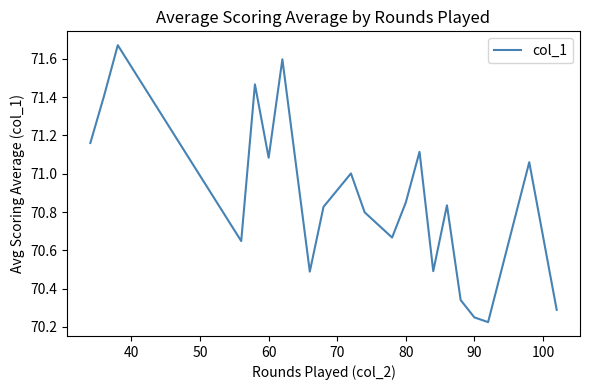

Does the chart have visible grid lines?

No